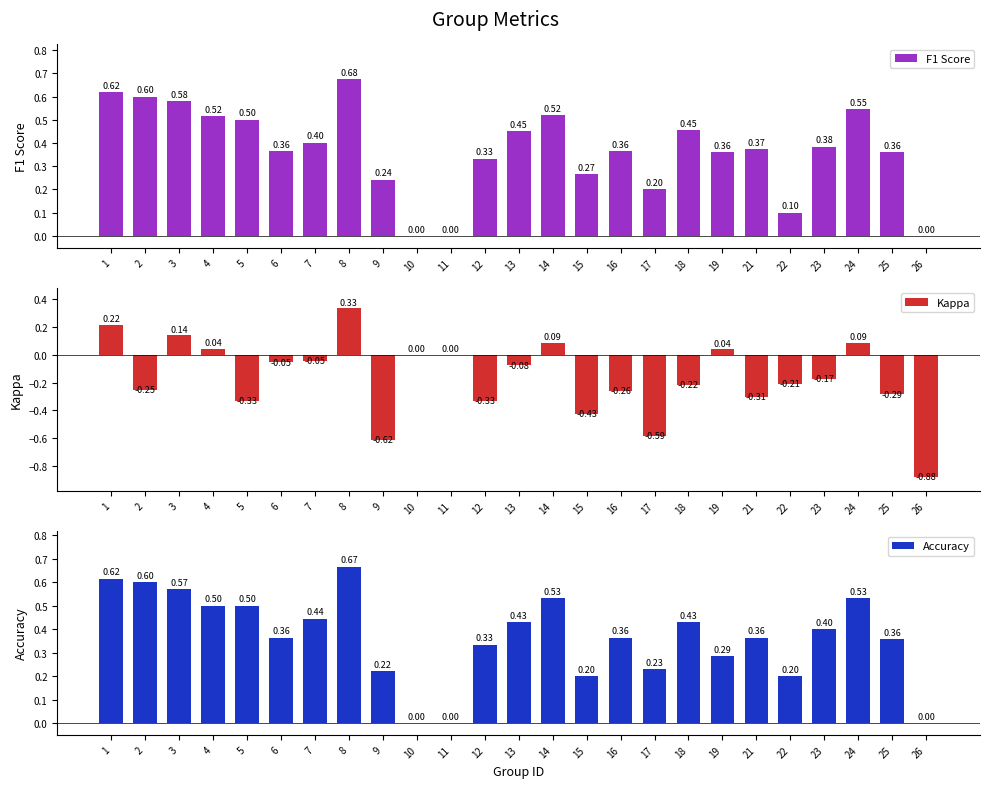

What is the total value across all series at 17?

-0.2